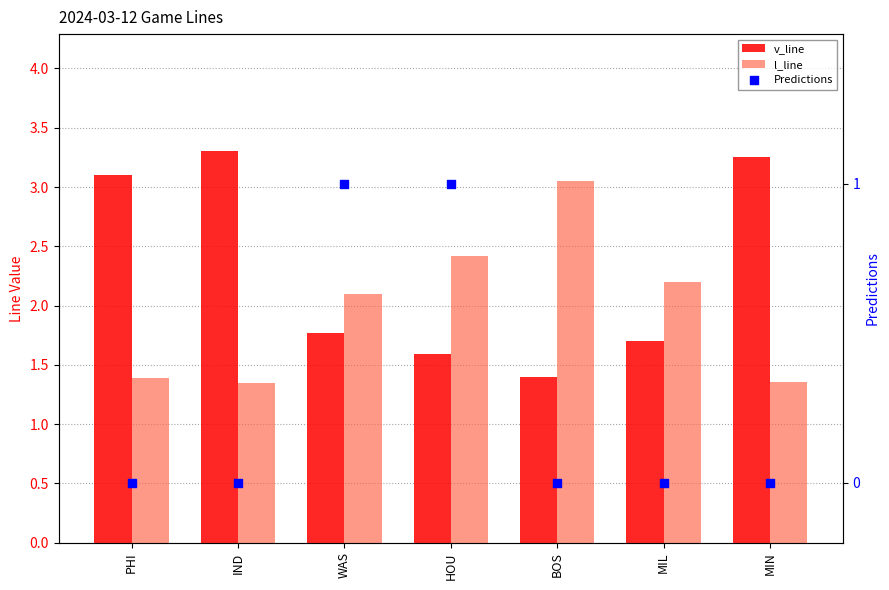

Is the value of Predictions at MIL greater than the value of v_line at HOU?

No